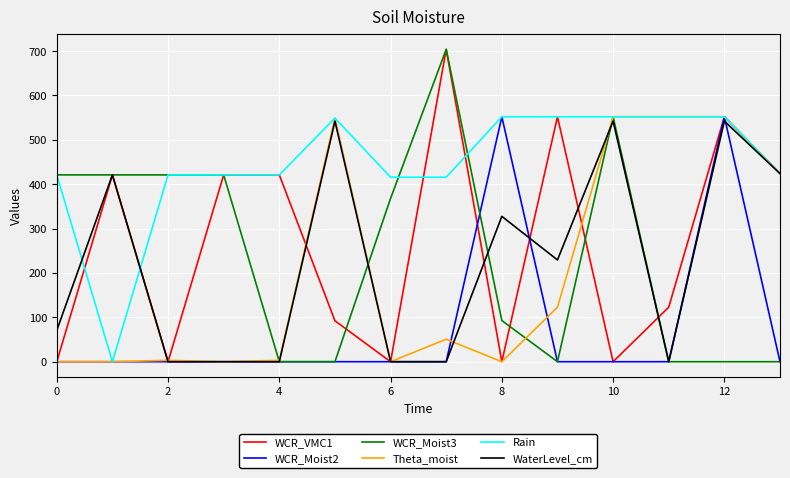

What is the maximum value shown in the chart?

704.0